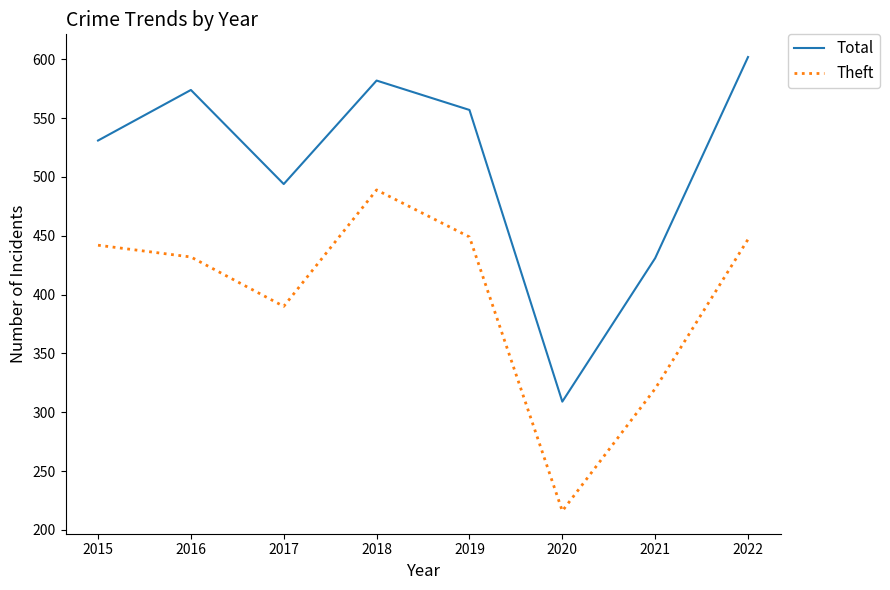

Which category has the lowest value in the Total series?

2020